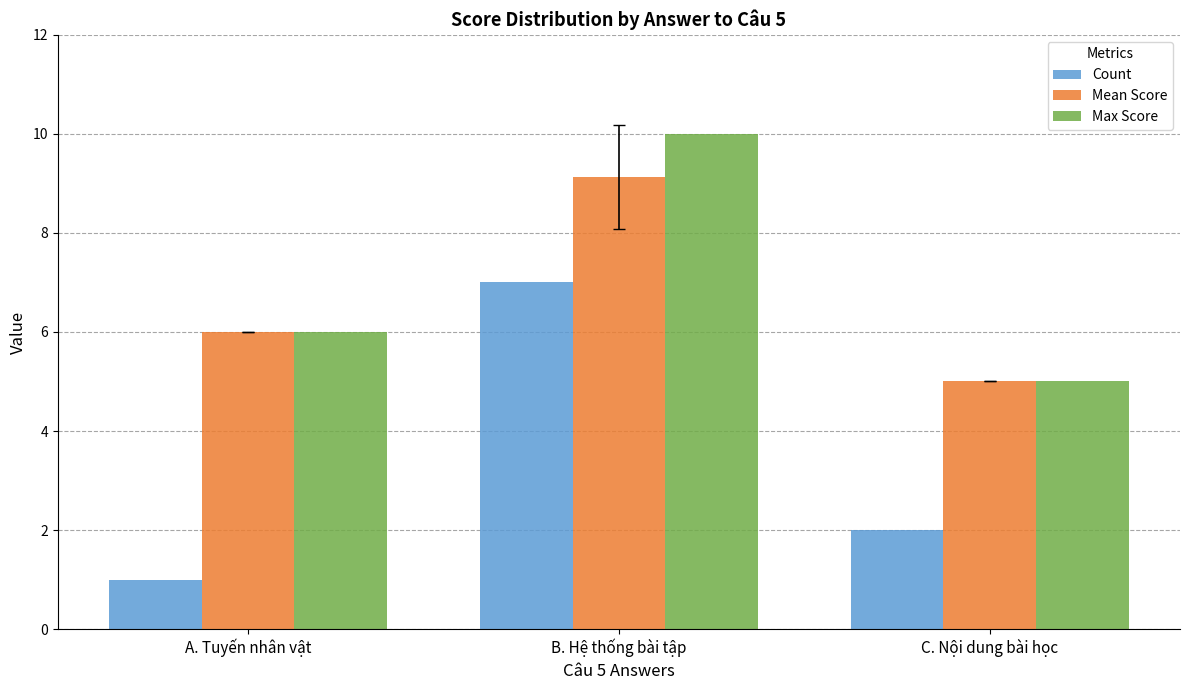

Count the number of categories in the chart.

3